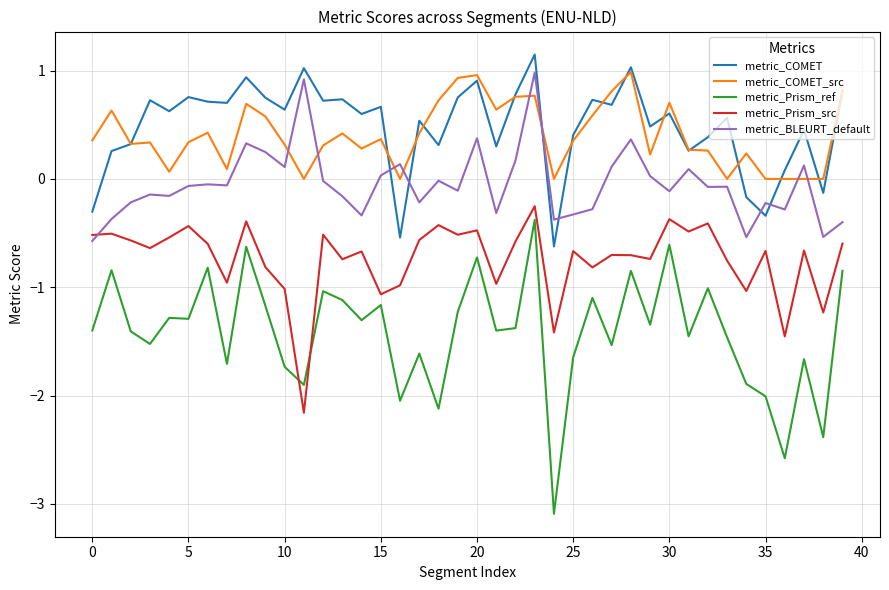

What is the minimum value for metric_Prism_src?

-2.2